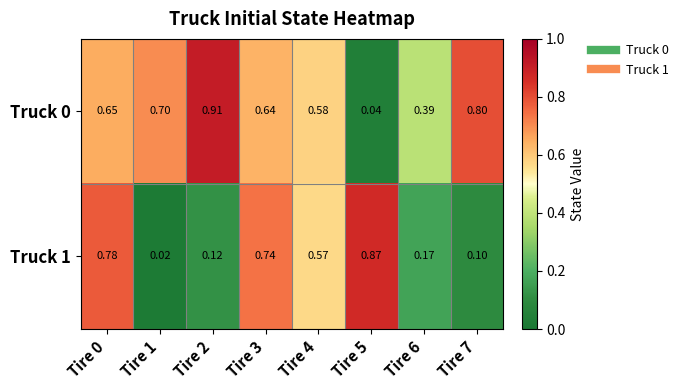

Is the value of Truck 1 at Tire 6 greater than the value of Truck 0 at Tire 1?

No